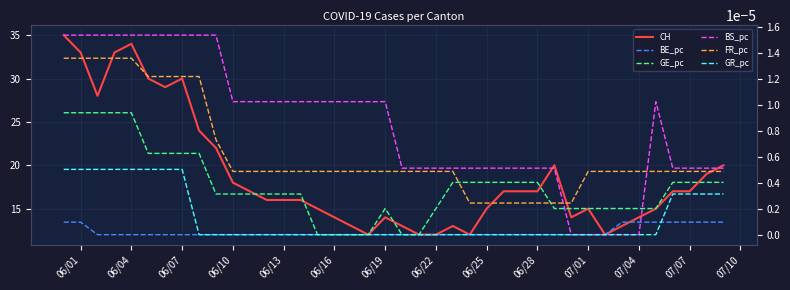

True or false: FR_pc and GR_pc cross at least once.

False